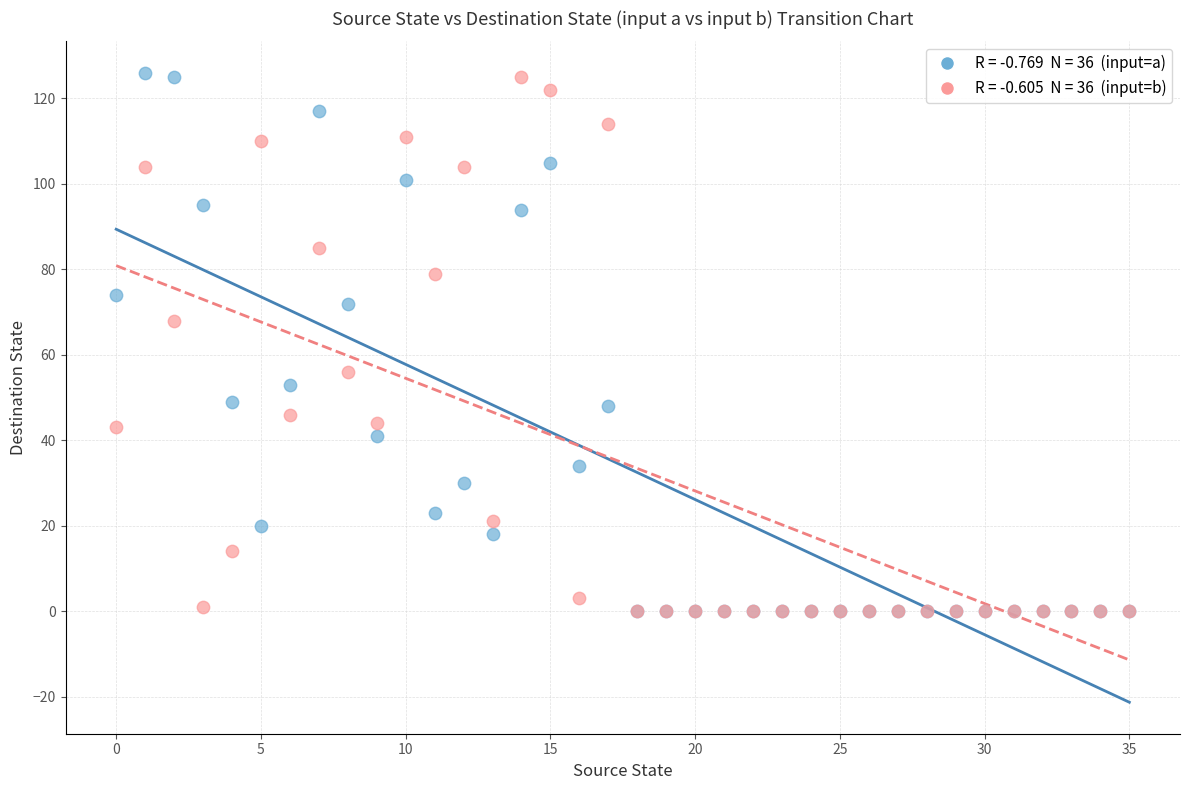

Across all series, what Y value is closest to 63?

68